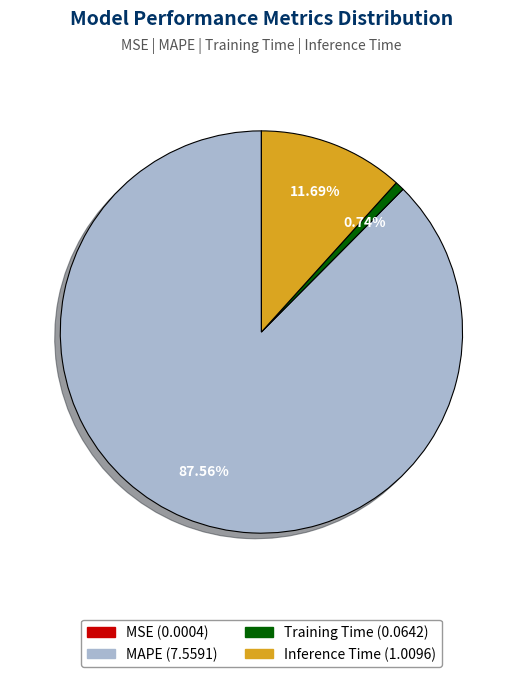

Is there a majority slice in this chart?

Yes